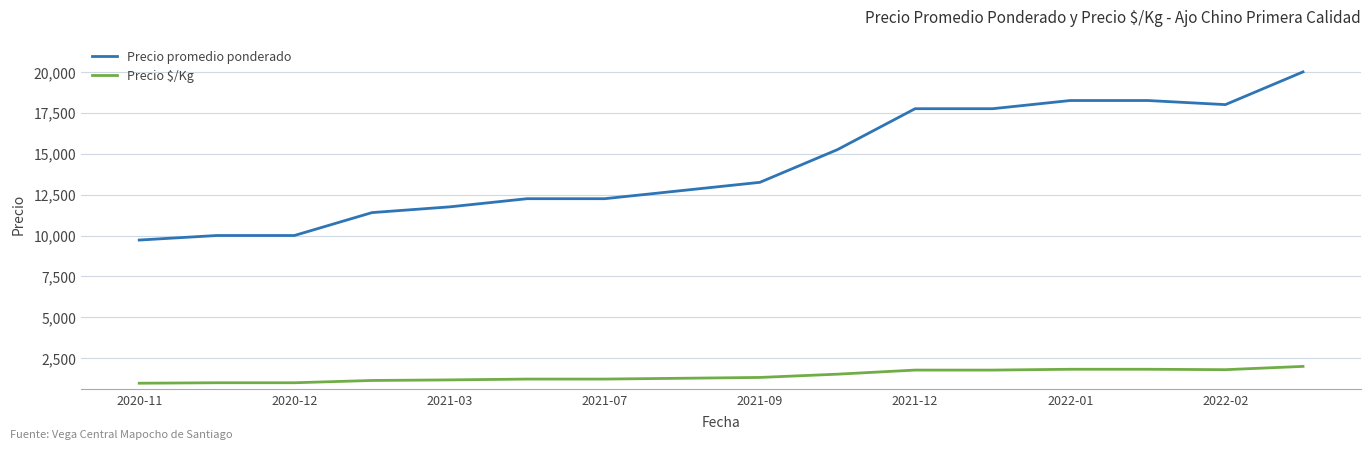

What is the maximum value shown in the chart?

20000